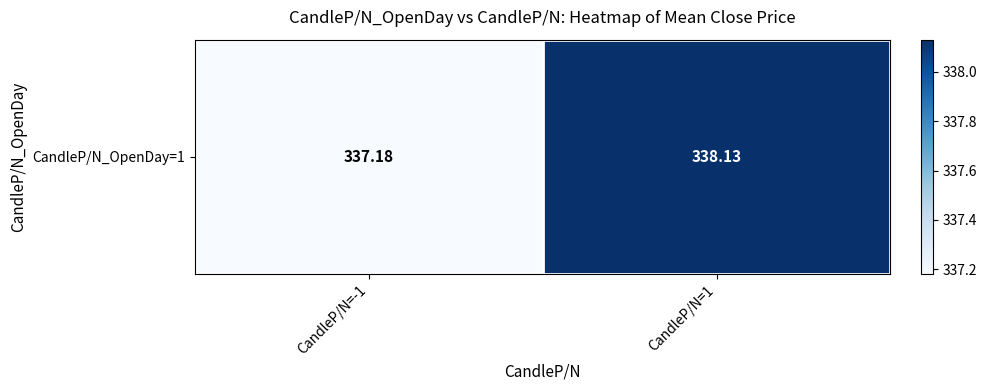

Reading right to left, what are all the values shown in this chart?

338.1	337.2